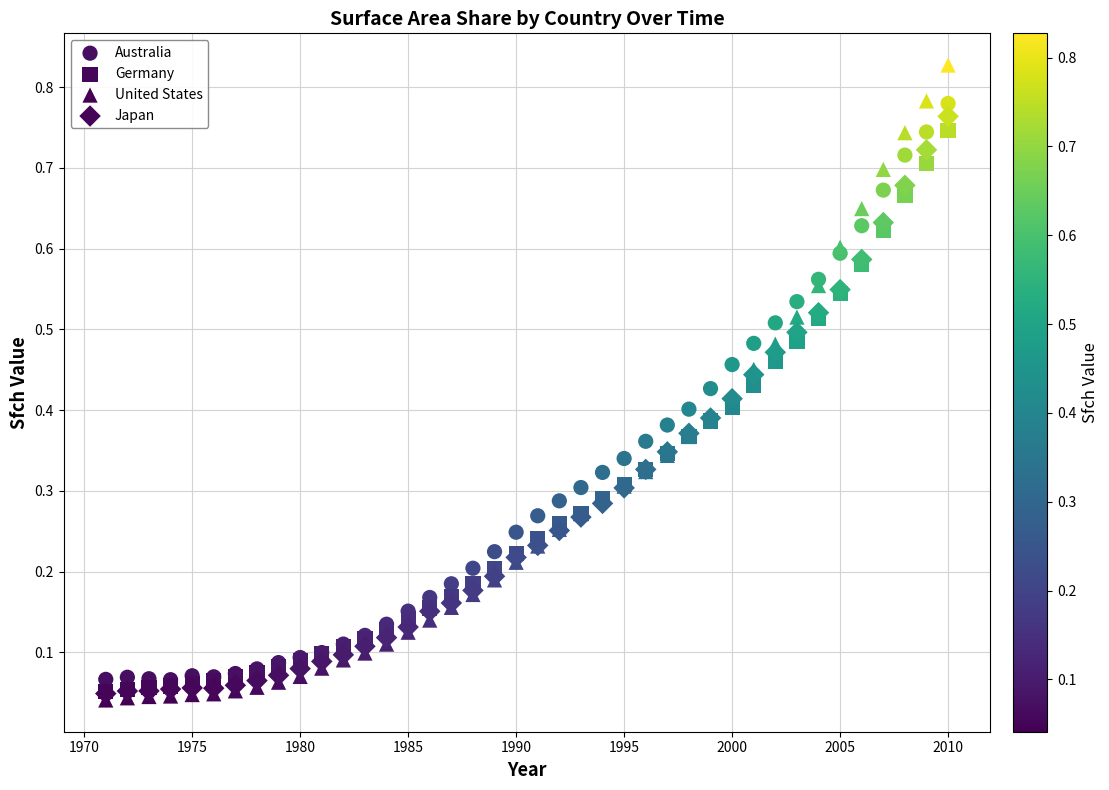

What are all the series names shown in the legend?

Australia, Germany, United States, Japan